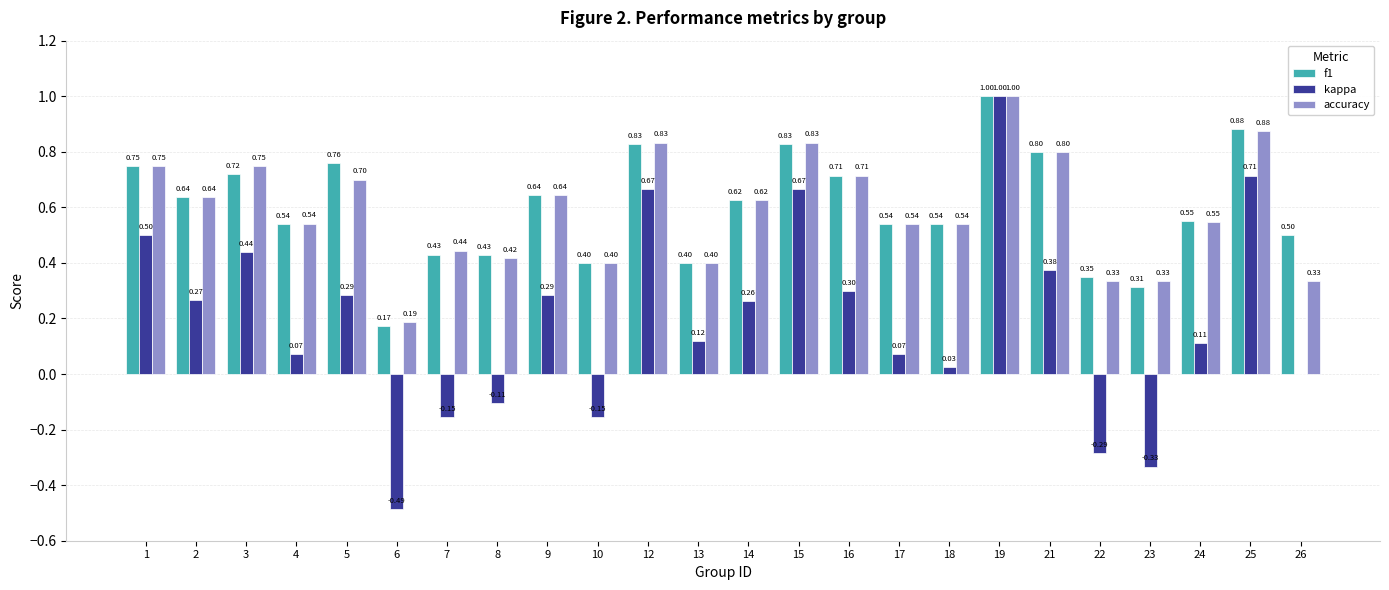

True or false: kappa has a value of 0.5 at 9.

False